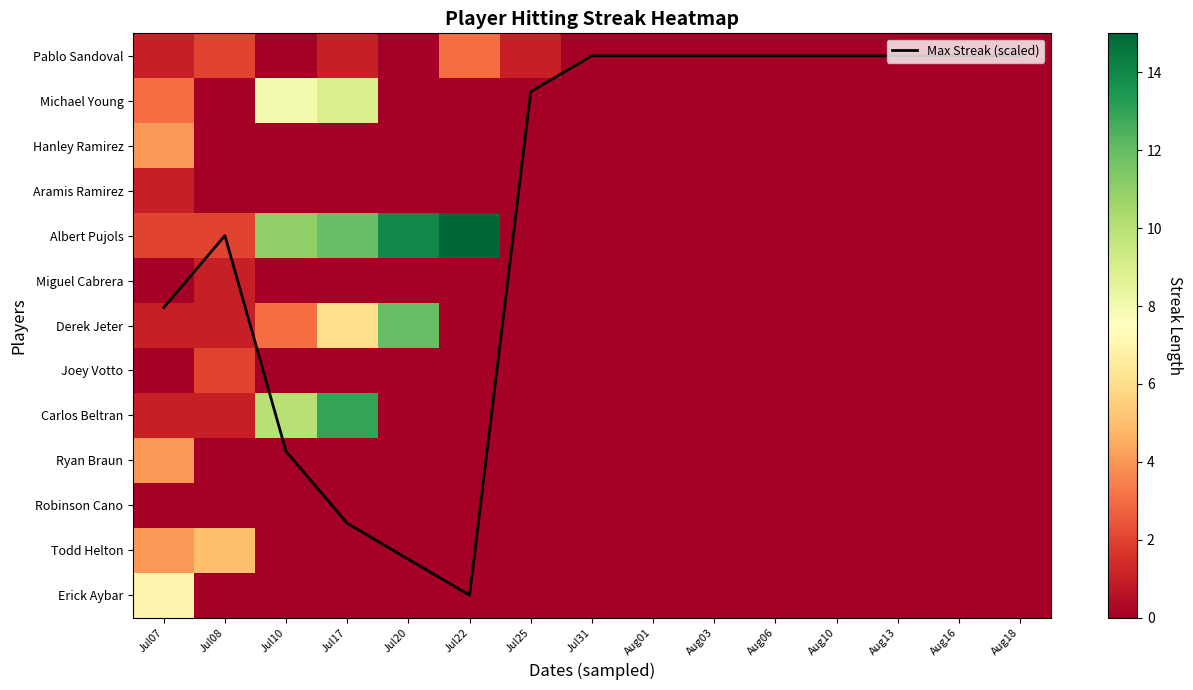

At how many categories does at least one series exceed 1?

6